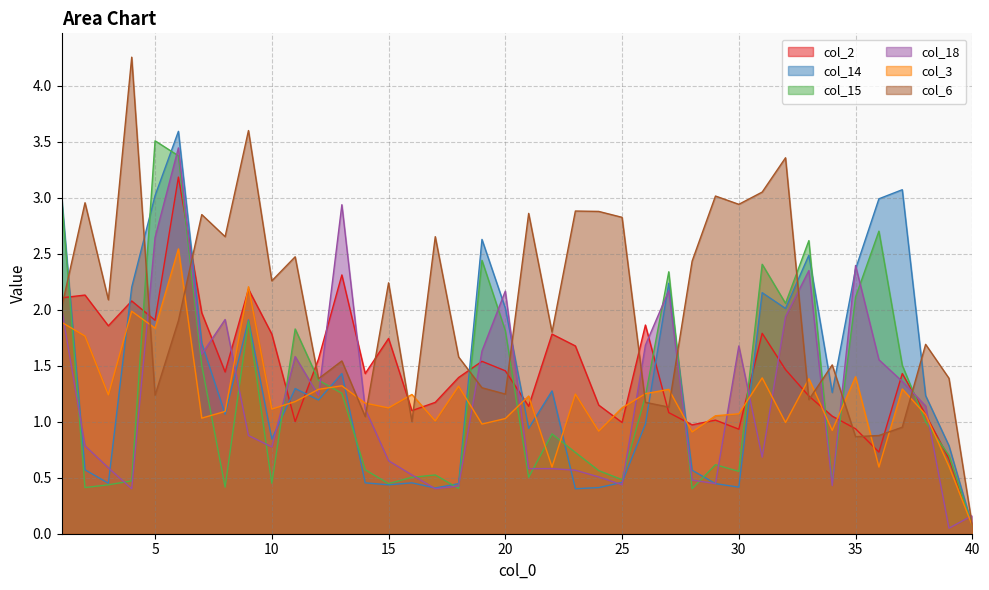

What is the average value of the col_3 series?

1.2